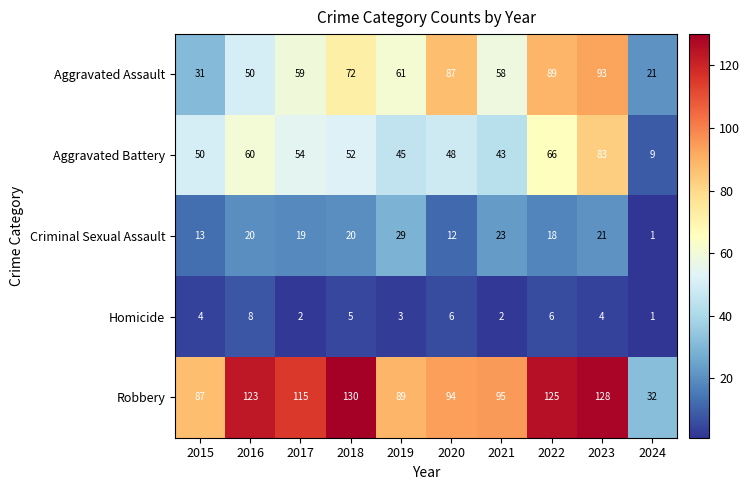

True or false: Criminal Sexual Assault has a value of 21 at 2023.

True